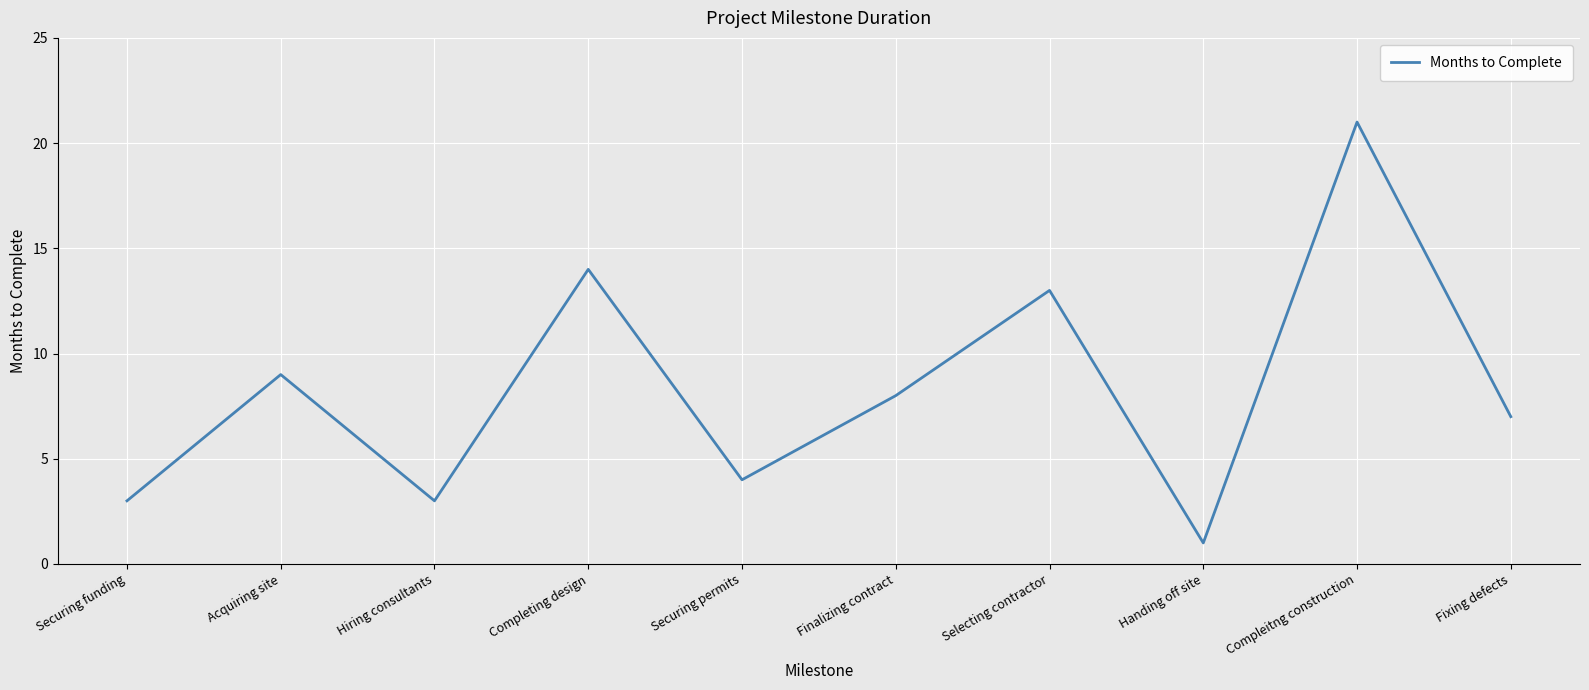

How many series are shown in this chart?

1